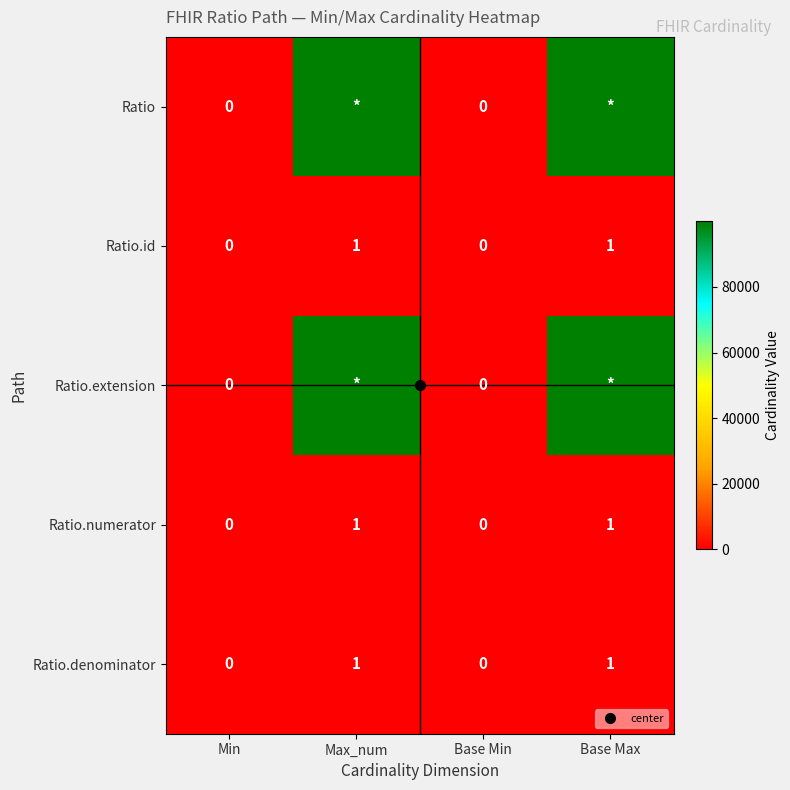

How many categories are shown in the chart?

4